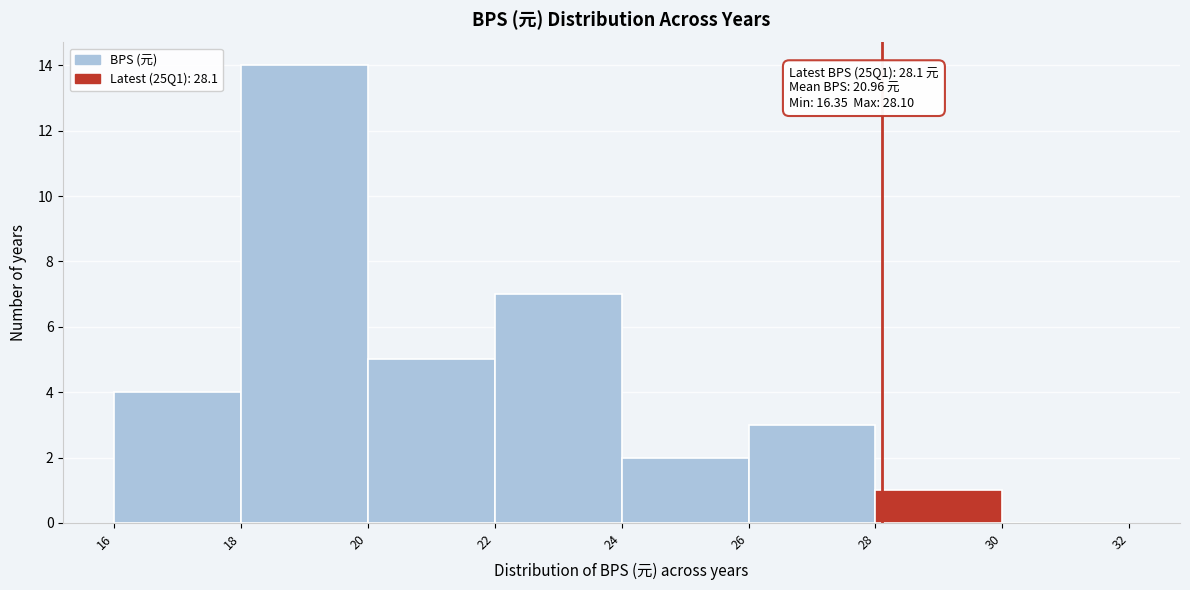

Over which range of the x-axis is the bar tallest?

18 to 20